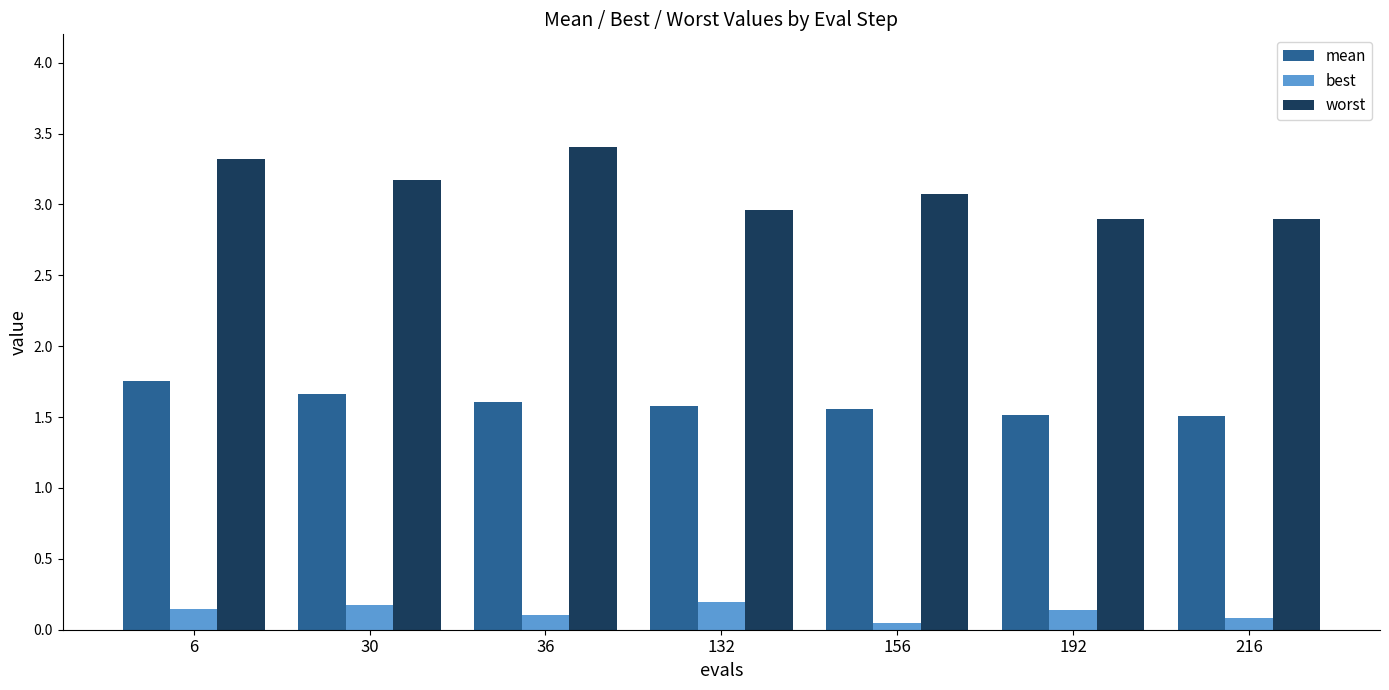

True or false: best has a value of 0.3 at 30.

False